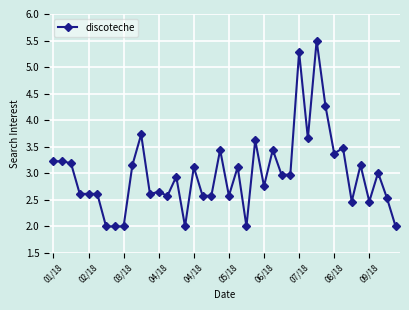

True or false: the data has more than 1 interior local peaks.

True